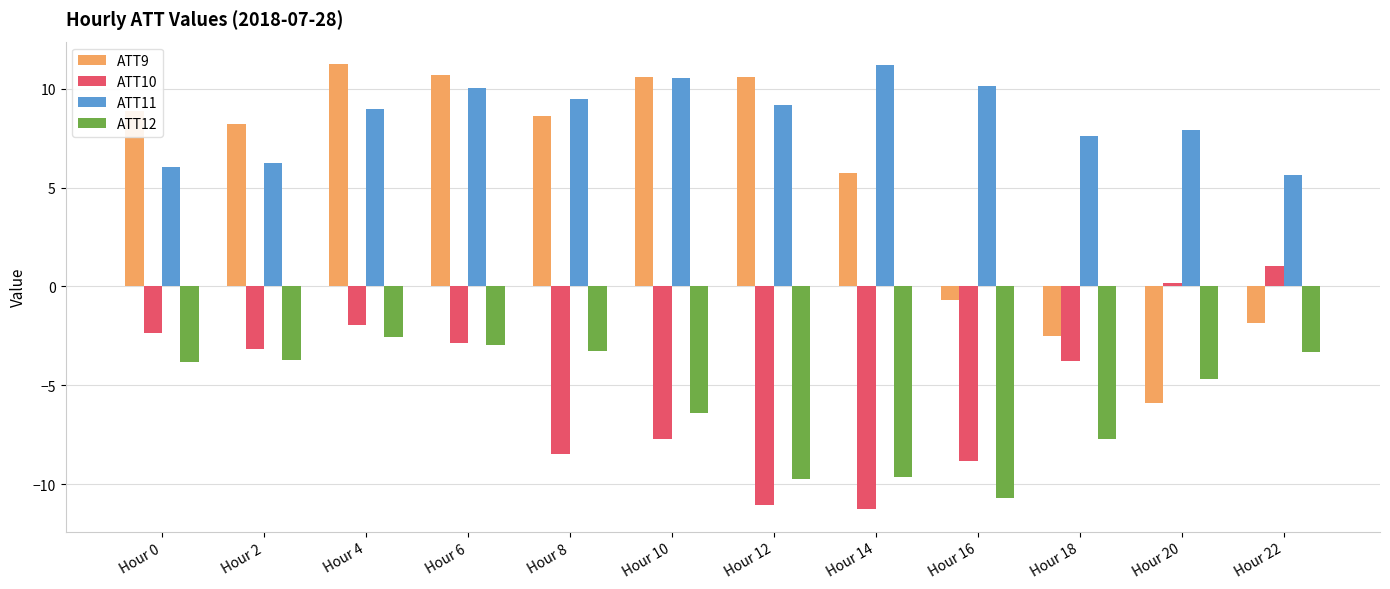

What is the average value of the ATT9 series?

5.3